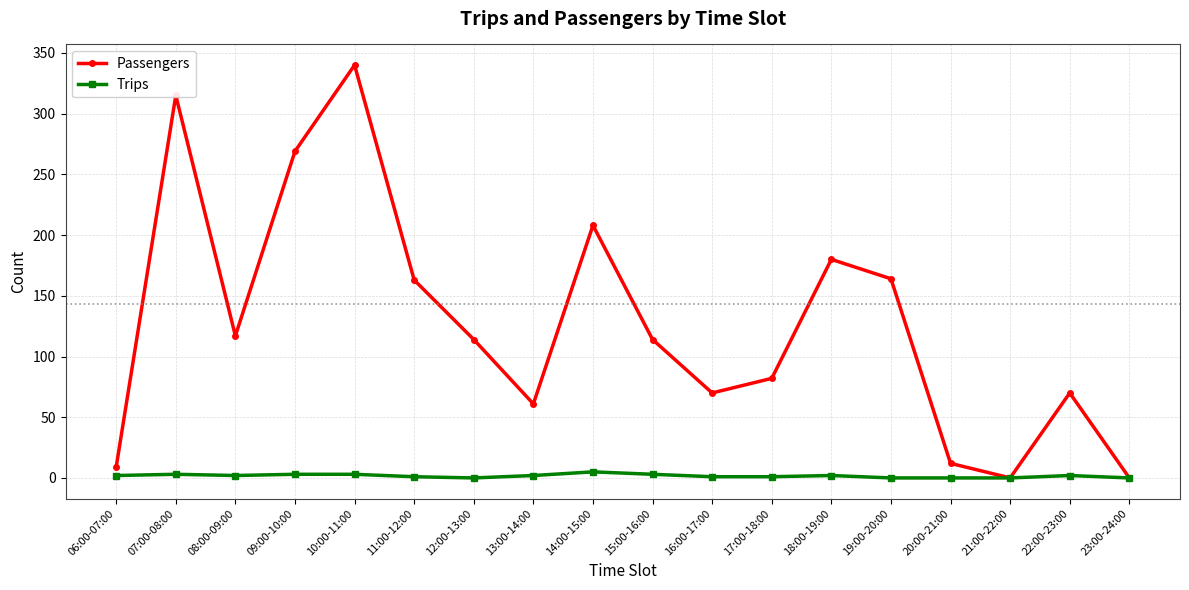

At how many categories does at least one series exceed 217?

3